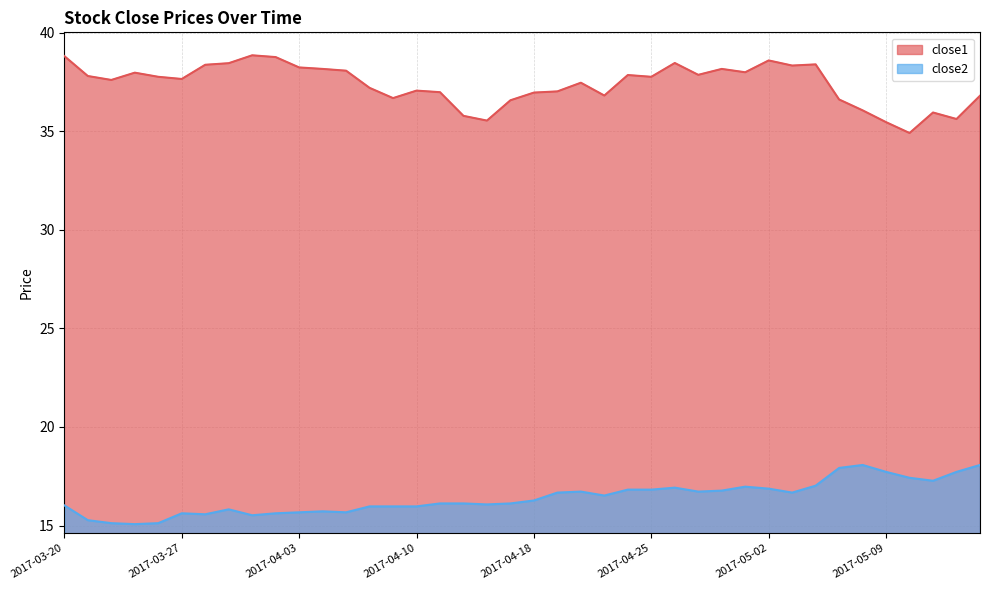

Count the number of data series in this chart.

2